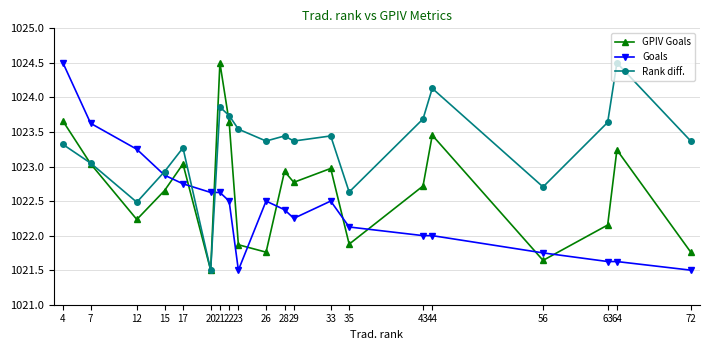

At which label does Rank diff. first exceed 1023?

4